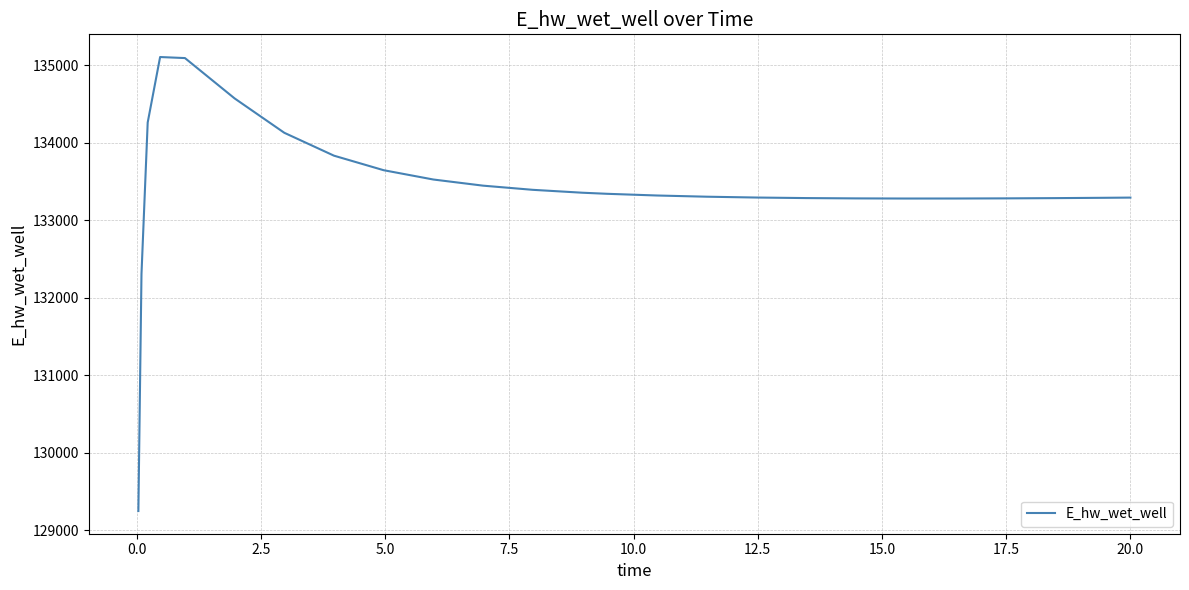

What is the difference between the maximum and minimum values?

5858.8